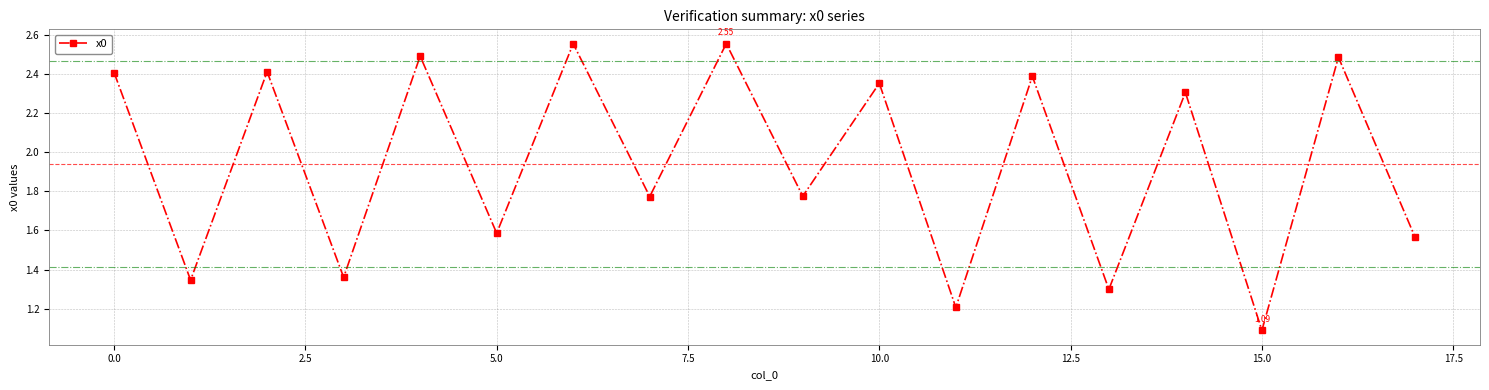

How many interior local valleys (lower than both neighbors) does the data have?

8